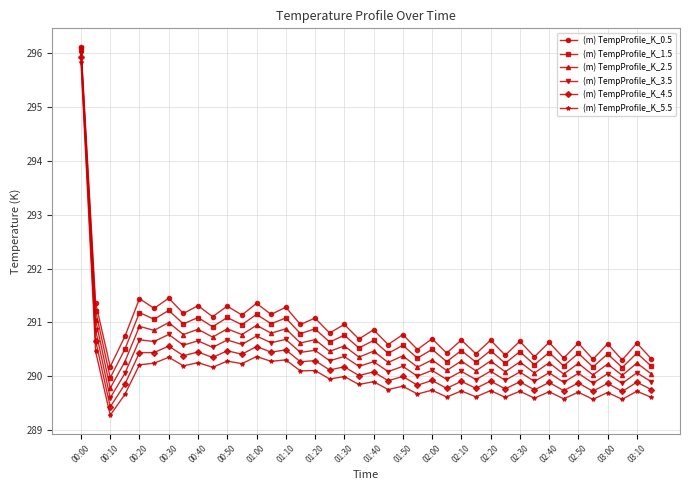

At how many categories does at least one series exceed 295?

1